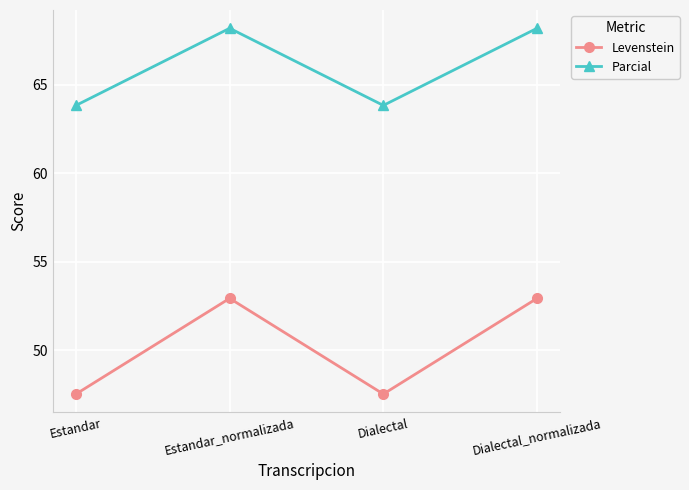

True or false: Levenstein and Parcial intersect in this chart.

False